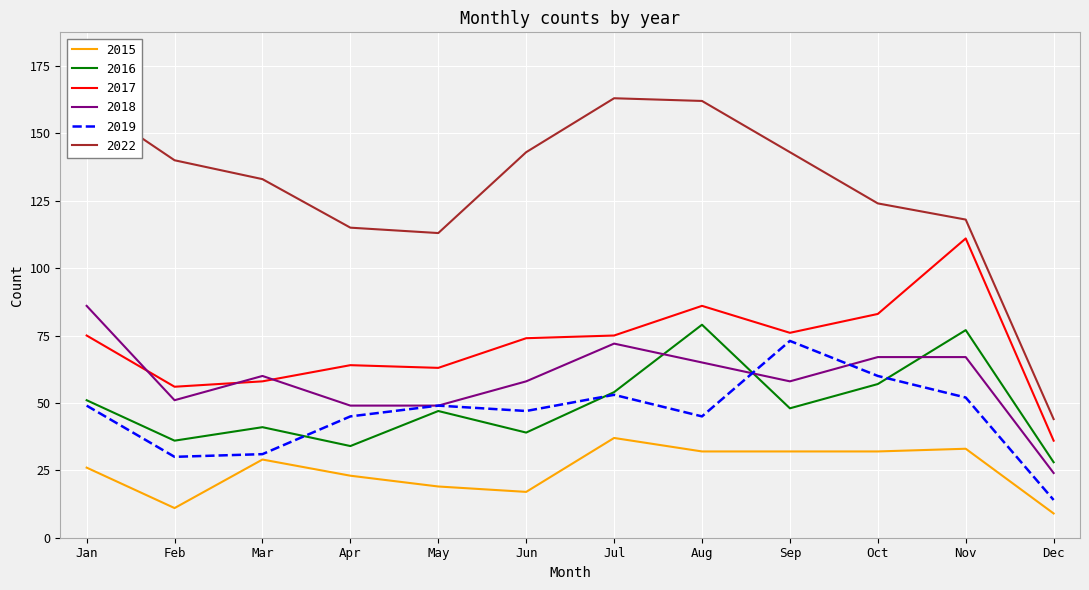

What are all the series names shown in the legend?

2015, 2016, 2017, 2018, 2019, 2022